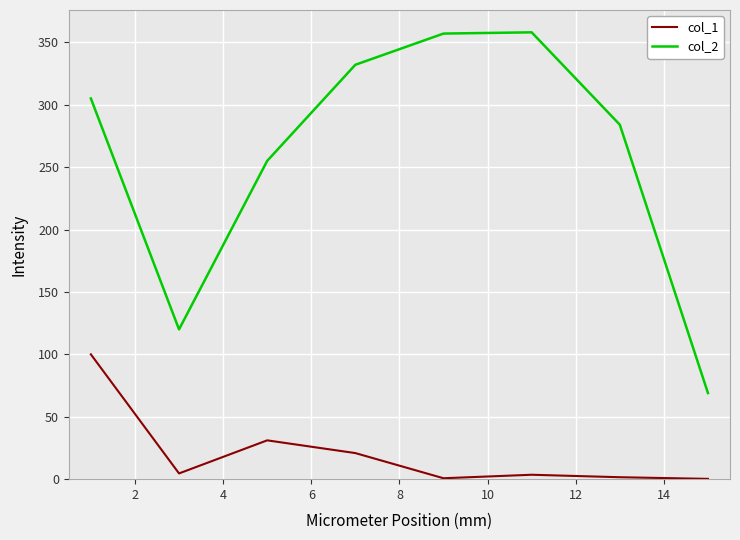

What is the difference between the maximum and minimum values in the col_1 series?

99.8